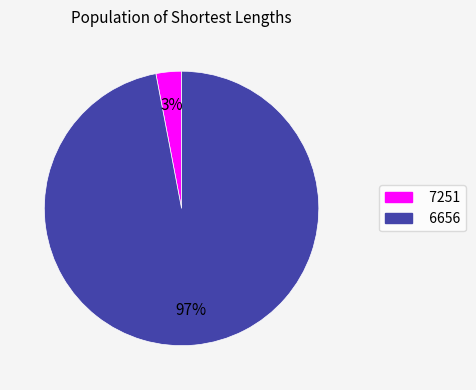

Is the sum of 7251 and 6656 greater than half?

Yes